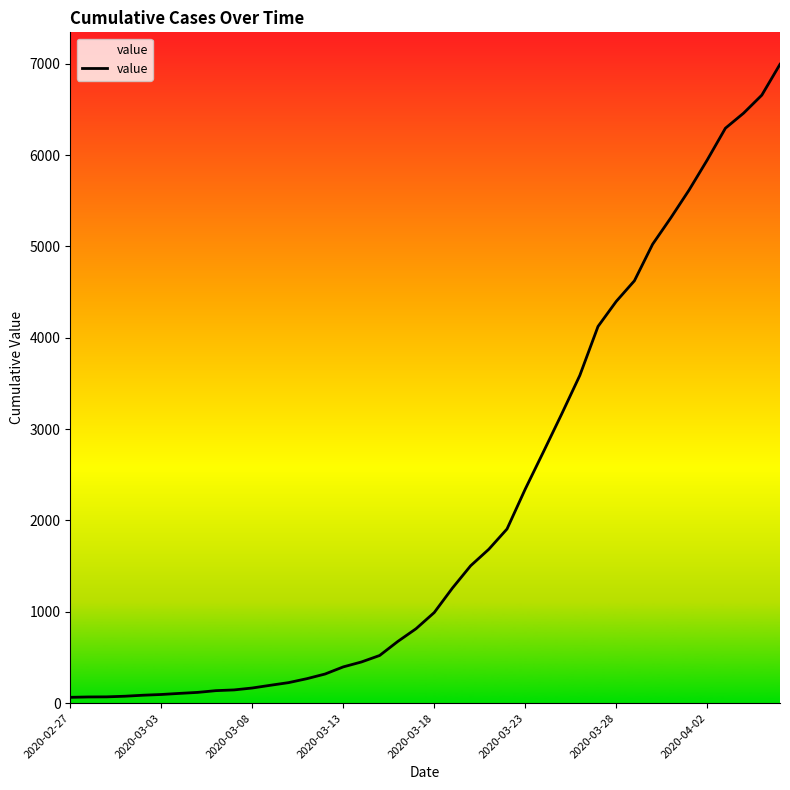

What is the greatest value displayed?

6994